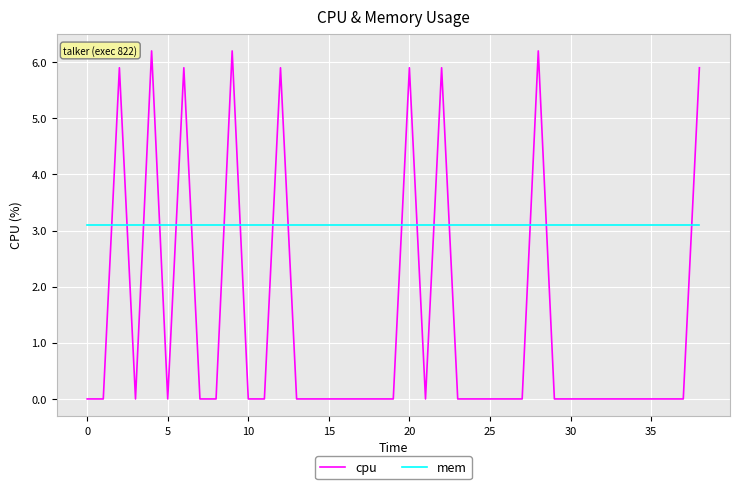

True or false: cpu has more than 1 interior local peaks.

True